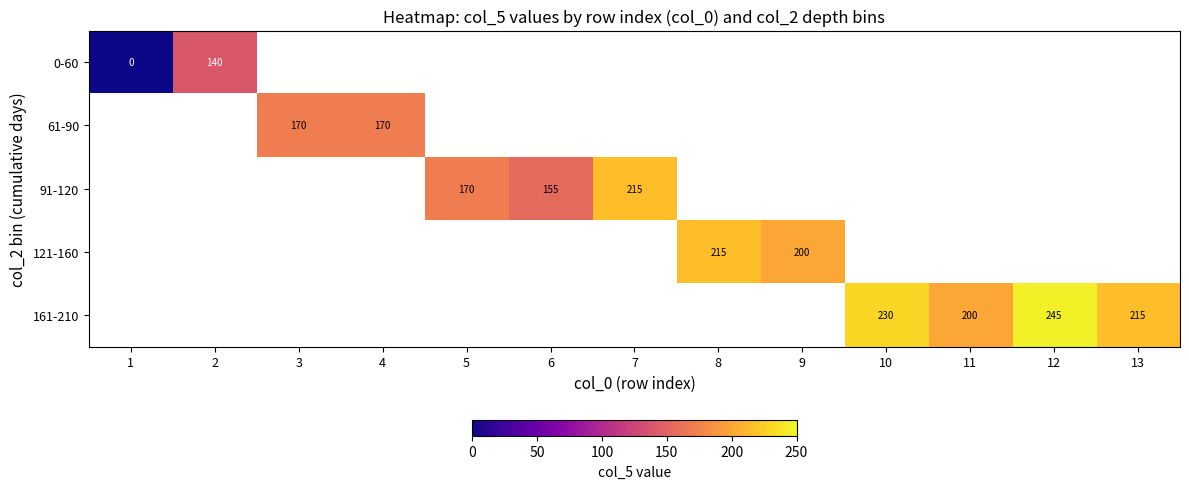

Is it true that 161-210 equals 230 at 10?

True